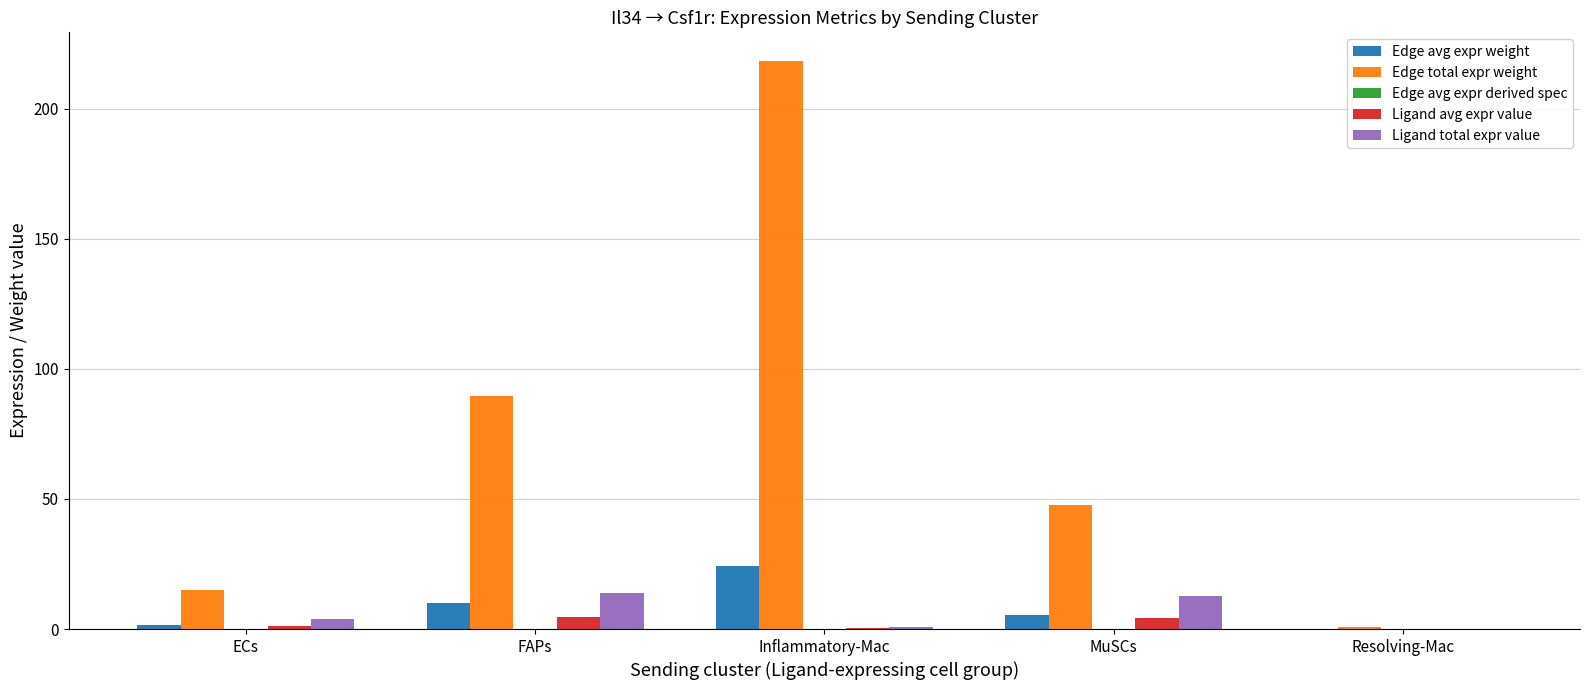

What is the total value across all series at FAPs?

117.9